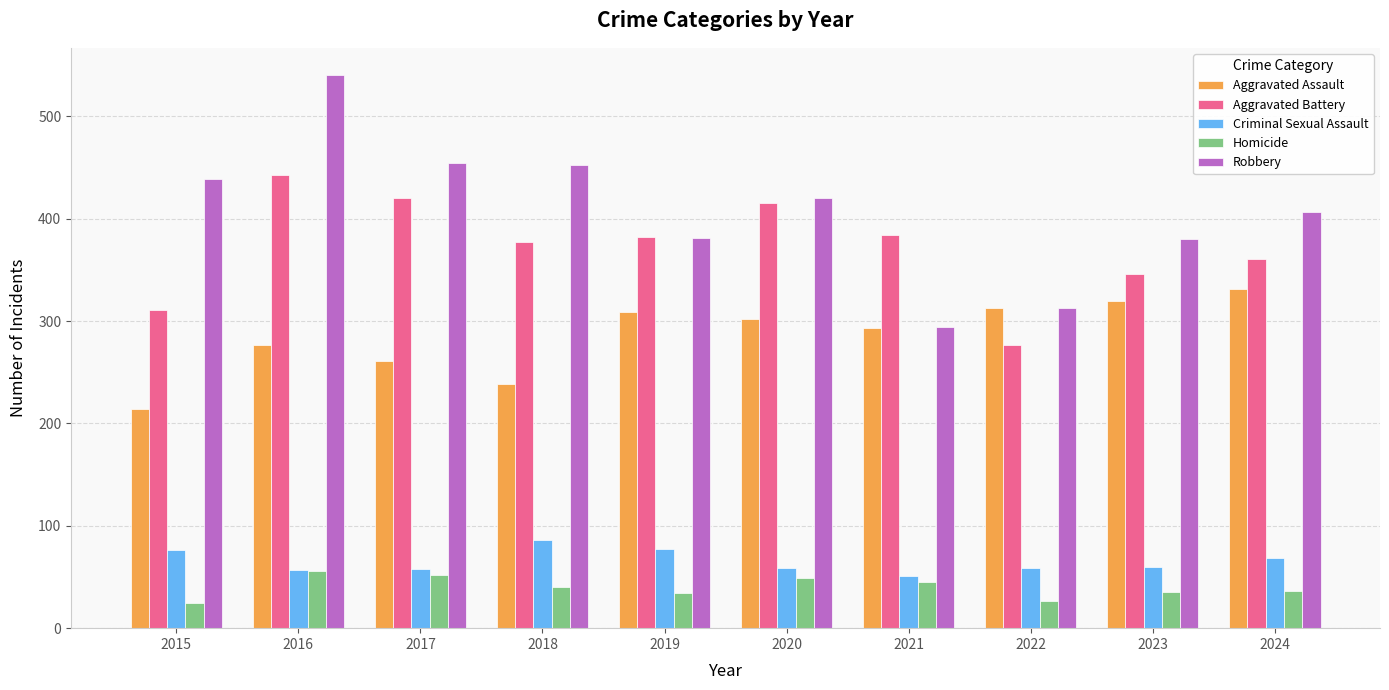

What is the highest value of the Aggravated Battery series?

443